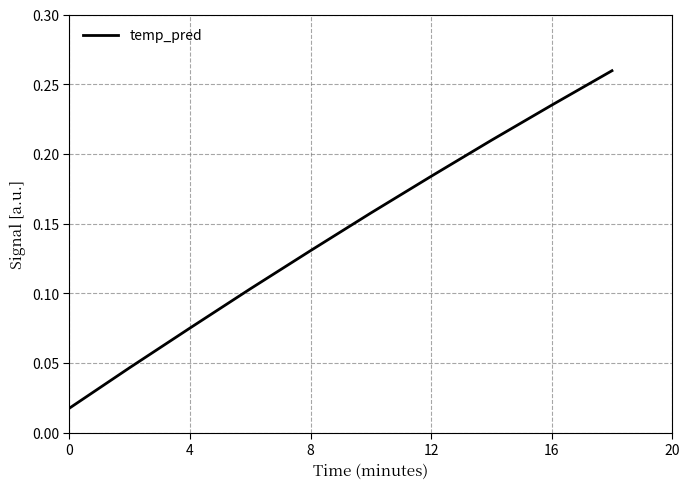

Reading left to right, list all the values displayed in this chart.

0.0	0.0	0.1	0.1	0.1	0.2	0.2	0.2	0.2	0.3